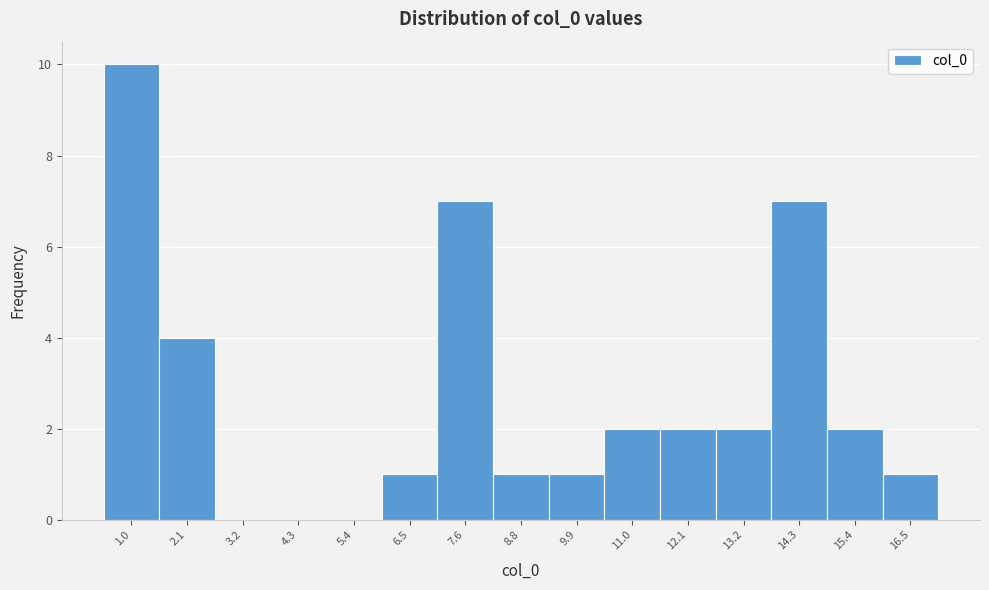

Reading right to left, list all the values displayed in this chart.

16.5=1	15.4=2	14.3=7	13.2=2	12.1=2	11.0=2	9.9=1	8.8=1	7.6=7	6.5=1	5.4=0	4.3=0	3.2=0	2.1=4	1.0=10